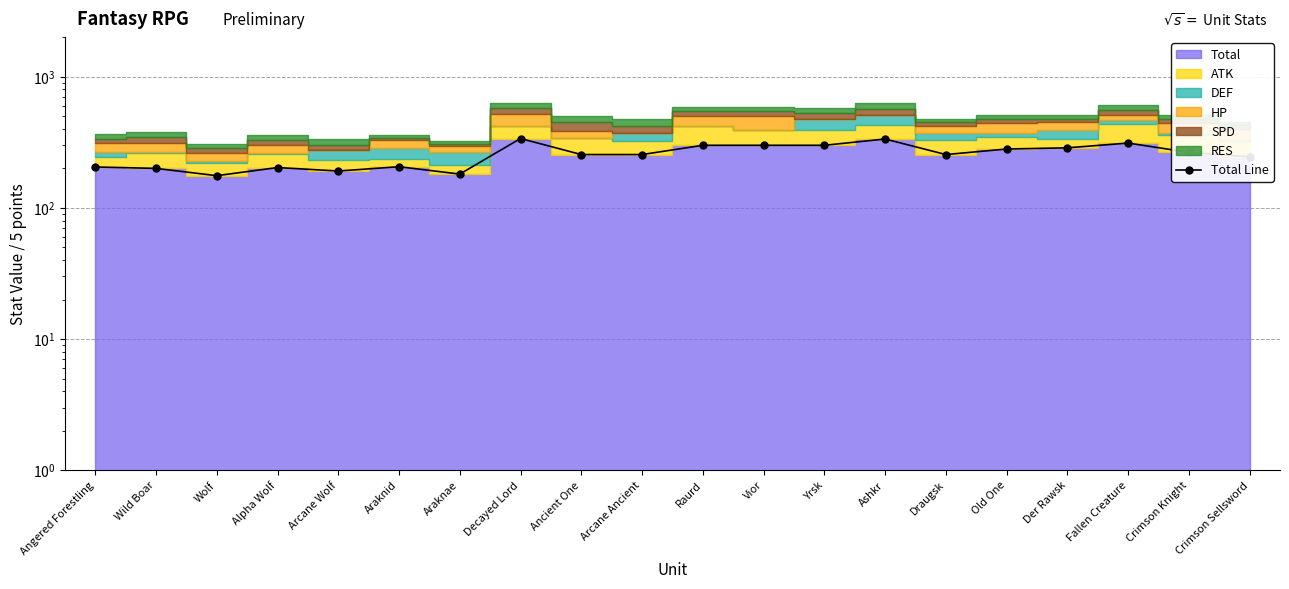

What is the change in value from Angered Forestling to Vior?

+95